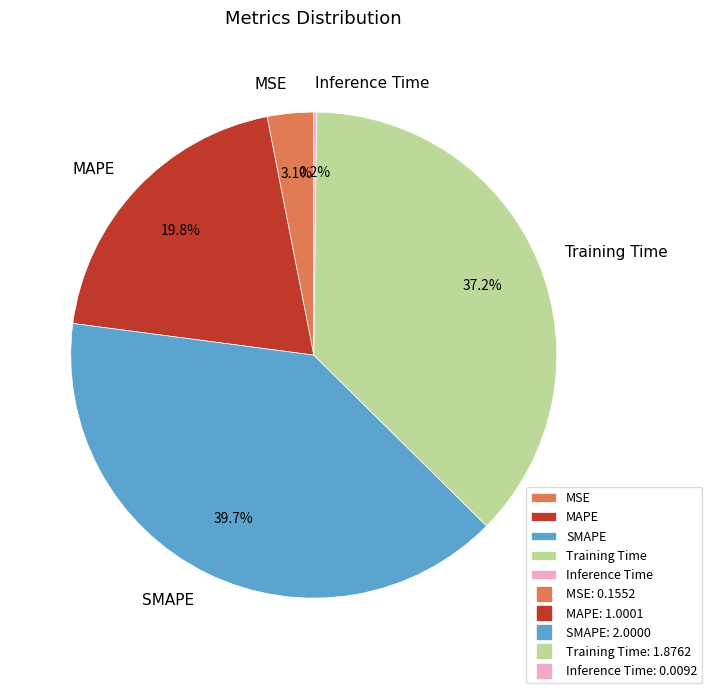

What percentage is NOT represented by MSE?

96.9%